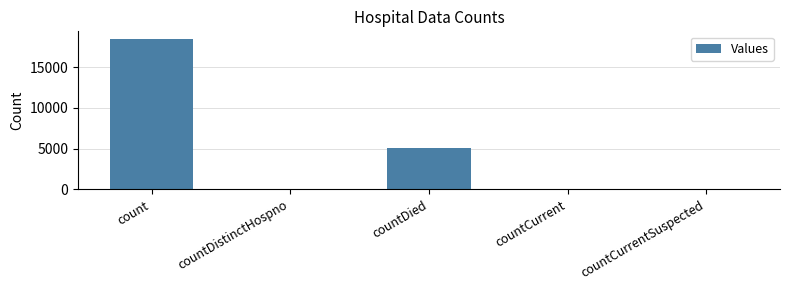

True or false: the data shows 11135 at count.

False